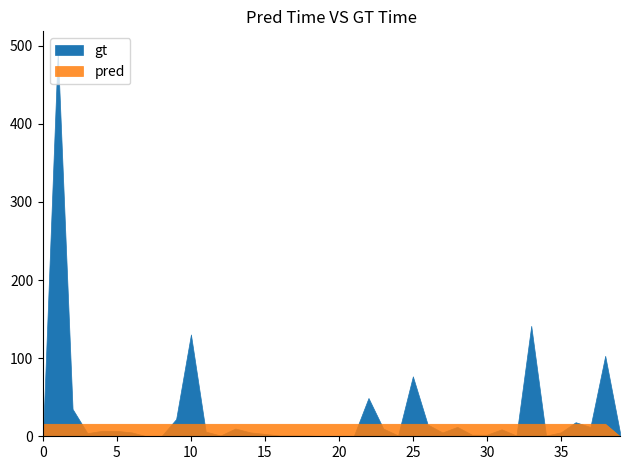

True or false: gt and pred intersect in this chart.

False